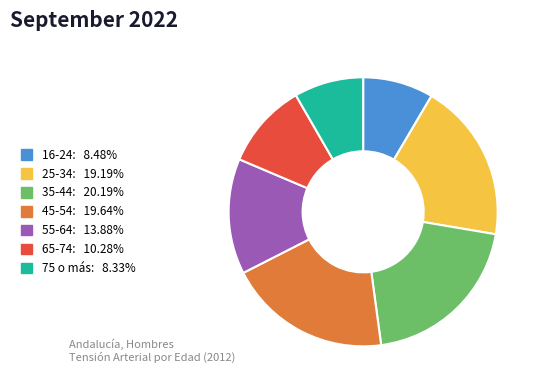

Combined, do 35-44 and 45-54 account for over 50%?

No